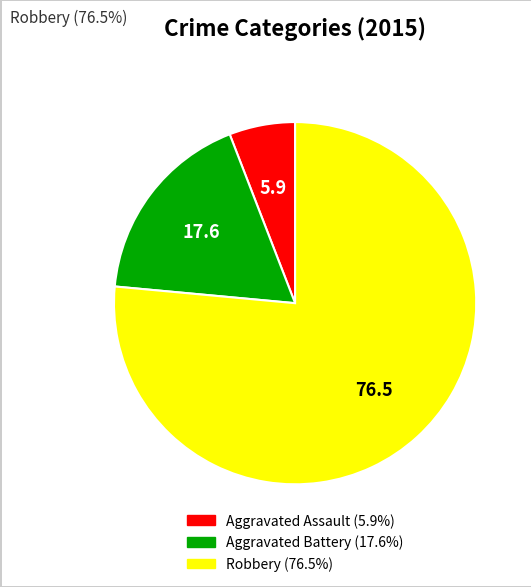

Is there a majority slice in this chart?

Yes